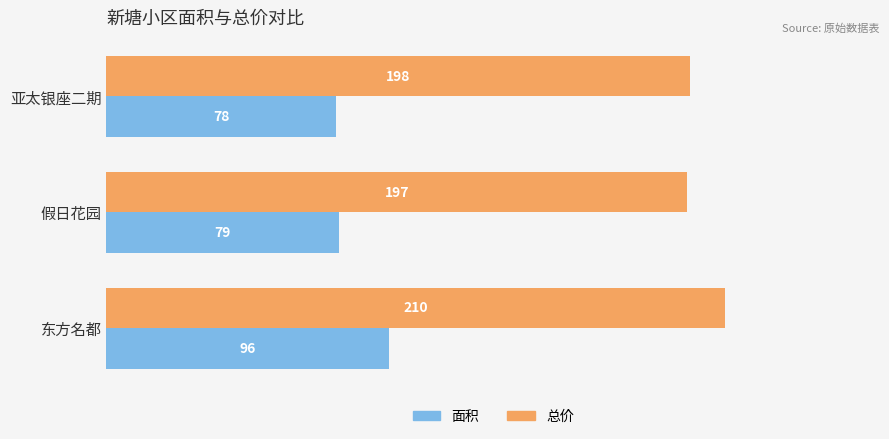

List the series in order of their overall mean, lowest first.

面积, 总价